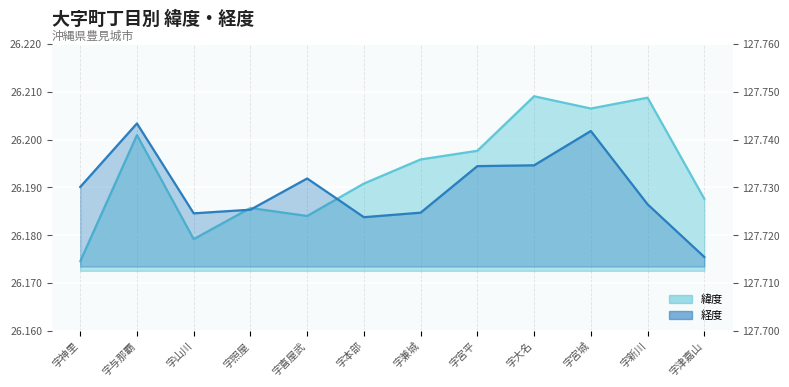

What position from the left is 字宮城?

10